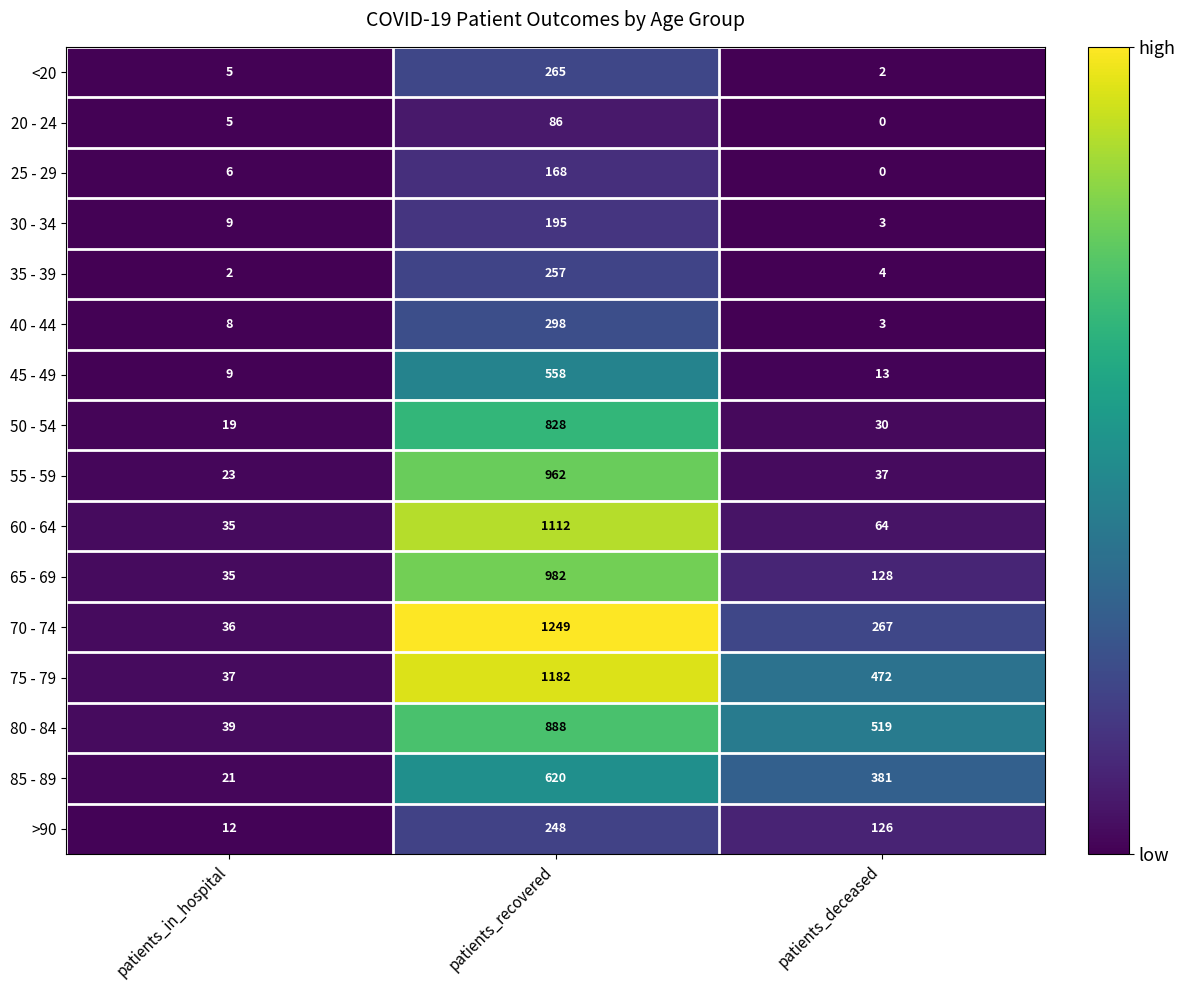

At which label does 75 - 79 first exceed 472?

patients_recovered